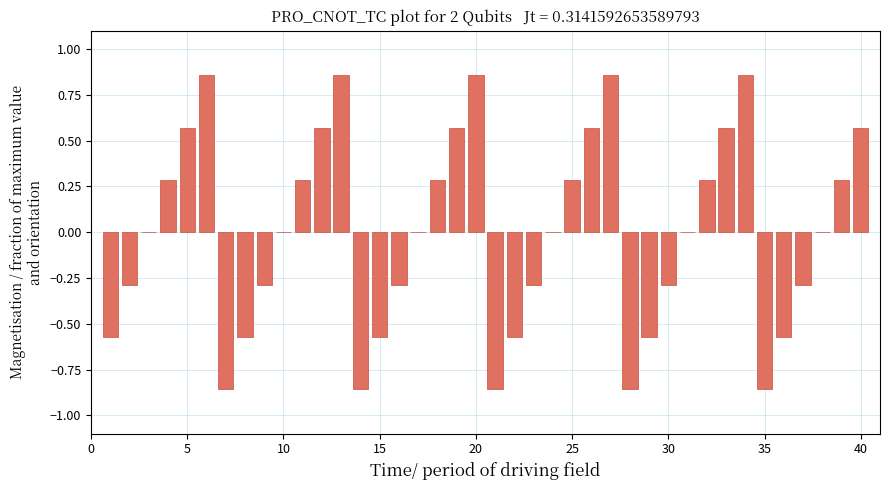

True or false: the data shows 0.2 at 25.

False